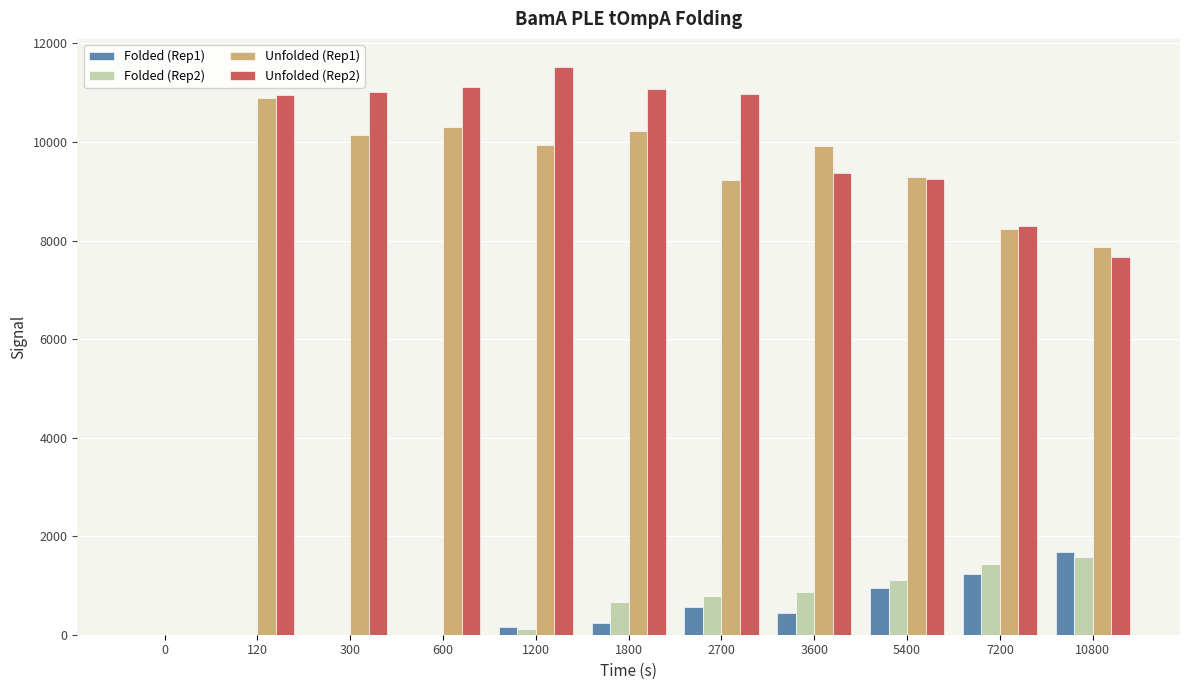

At which label does Folded (Rep2) first exceed 663?

1800